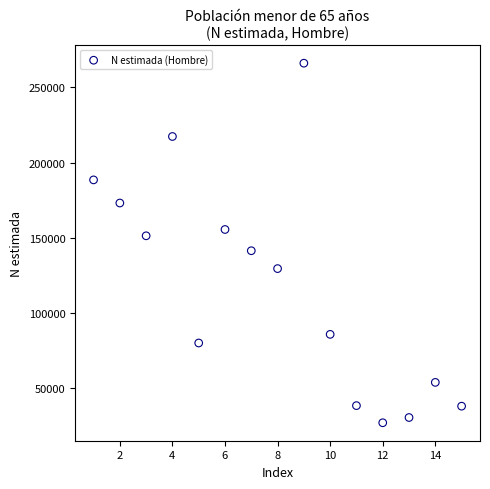

What is the range of Y values (max minus min)?

239284